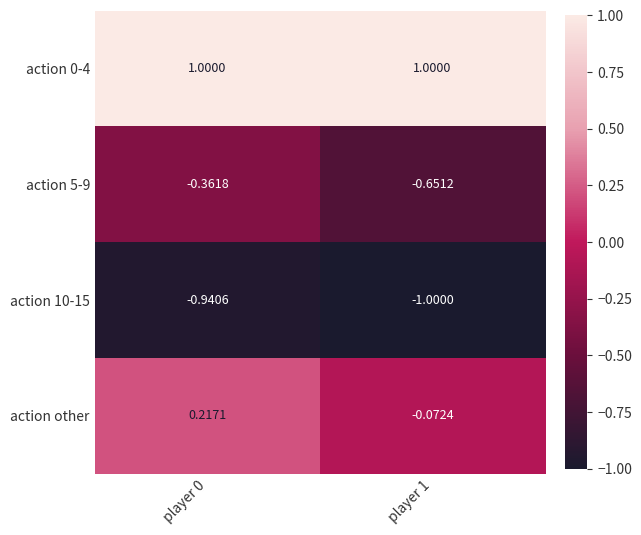

Which label corresponds to the smallest value in the chart?

player 1